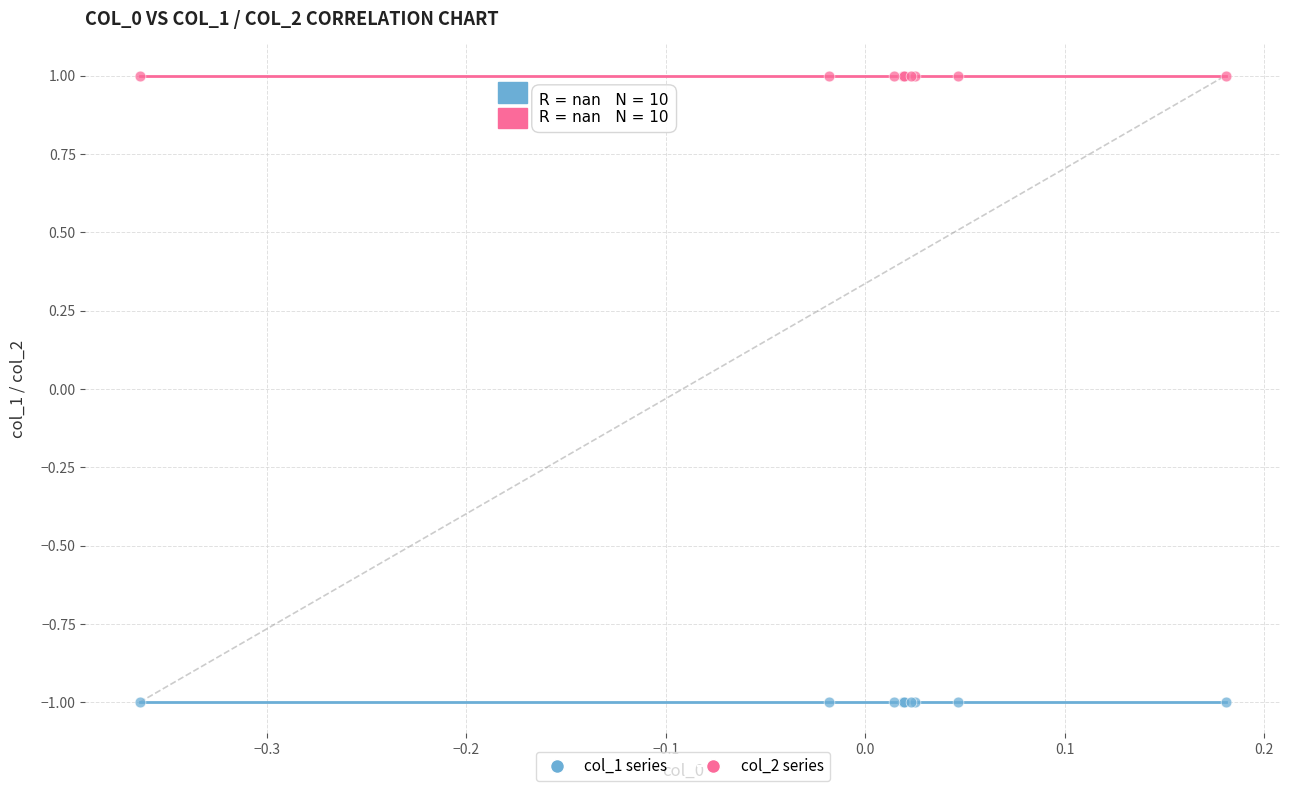

Which series reaches the maximum Y coordinate?

col_2 series